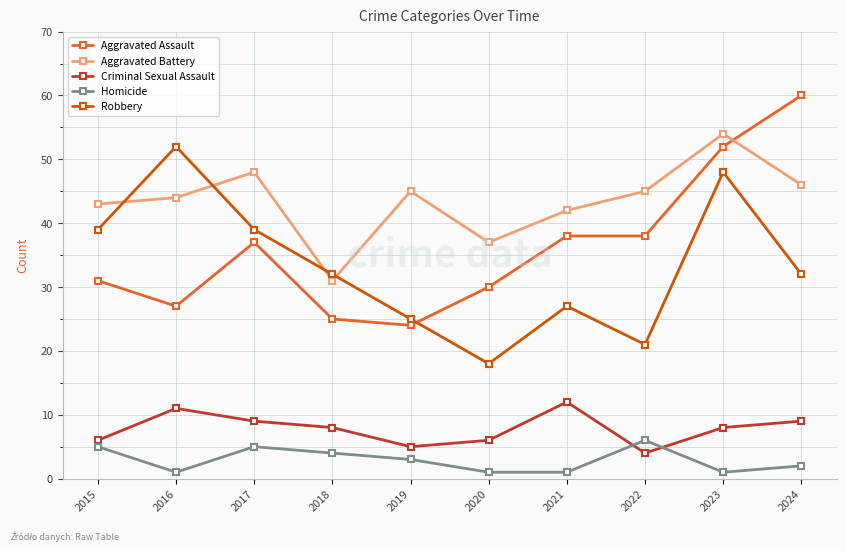

Reading left to right, list all the values displayed in this chart.

Aggravated Assault: 31	27	37	25	24	30	38	38	52	60
Aggravated Battery: 43	44	48	31	45	37	42	45	54	46
Criminal Sexual Assault: 6	11	9	8	5	6	12	4	8	9
Homicide: 5	1	5	4	3	1	1	6	1	2
Robbery: 39	52	39	32	25	18	27	21	48	32